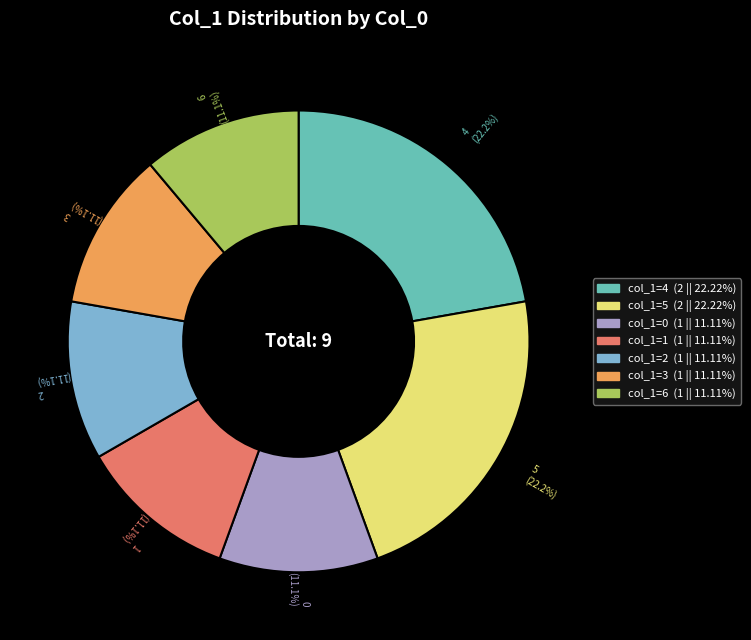

Is there any slice that represents more than half of the pie?

No